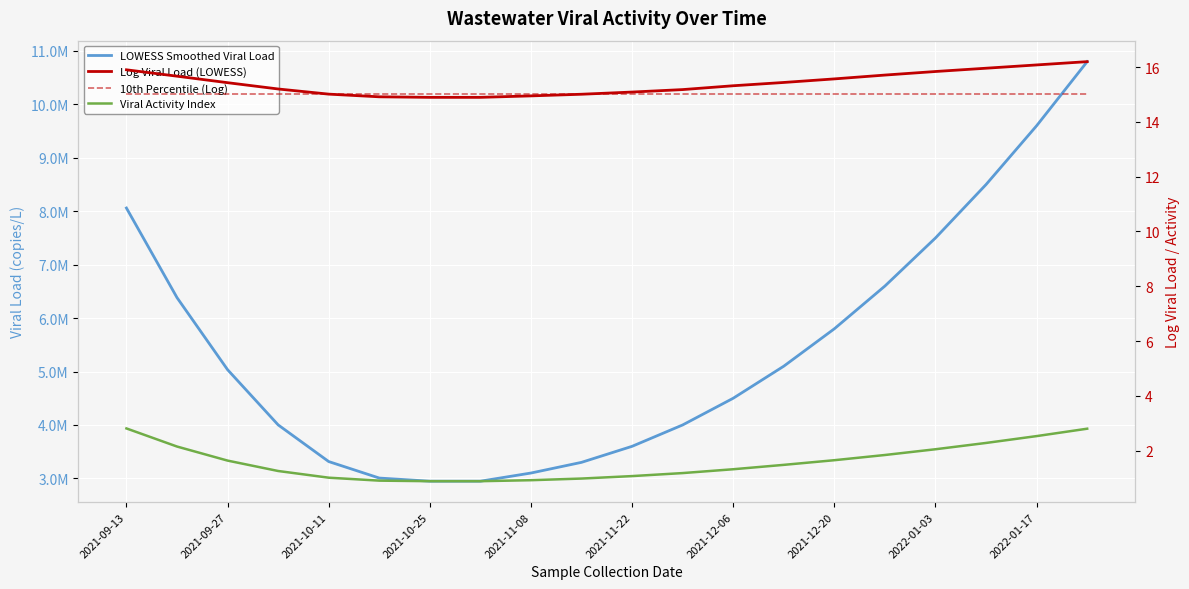

Where does the LOWESS Smoothed Viral Load series first go above 5034309?

2021-09-13